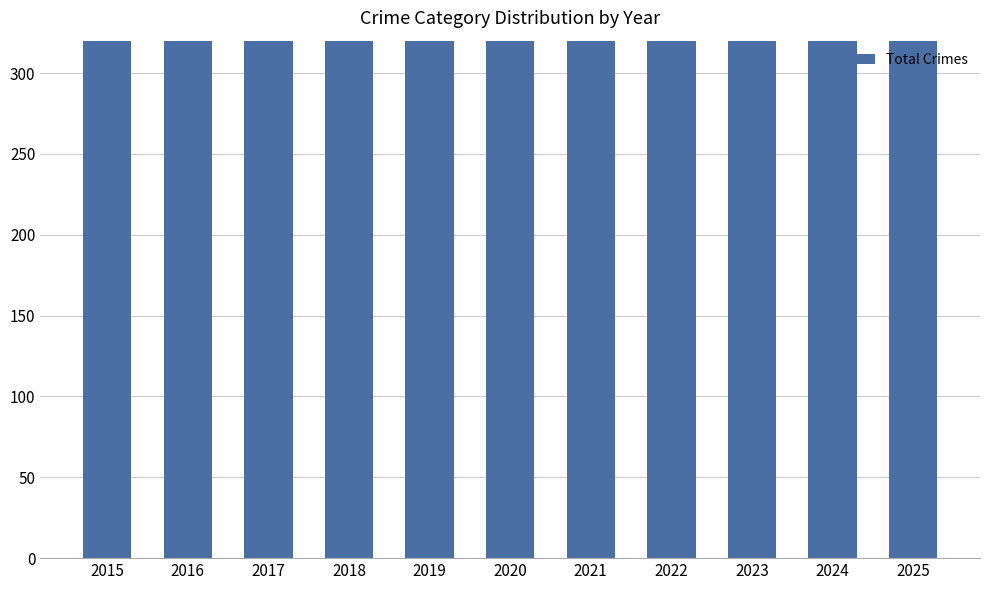

What is the value of the 6th bar from the left?

329